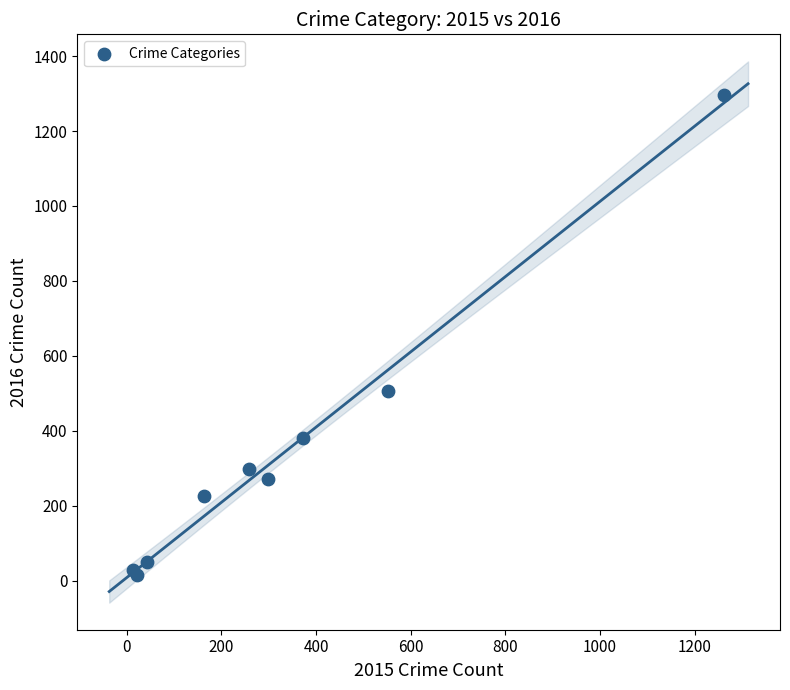

What Y value in the scatter plot is closest to 655?

505